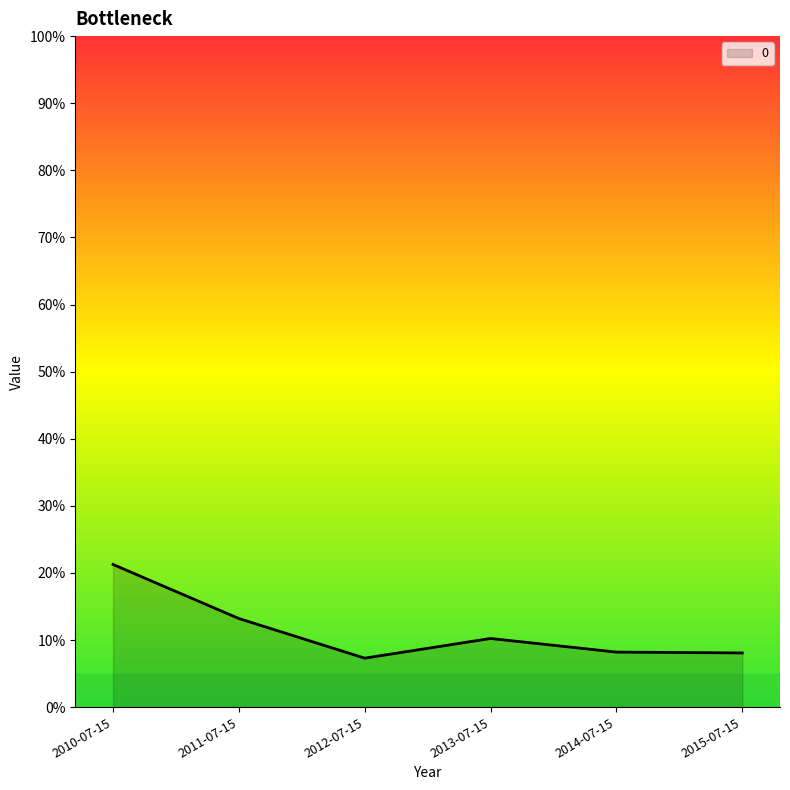

Does the chart display data point markers on the line(s)?

No